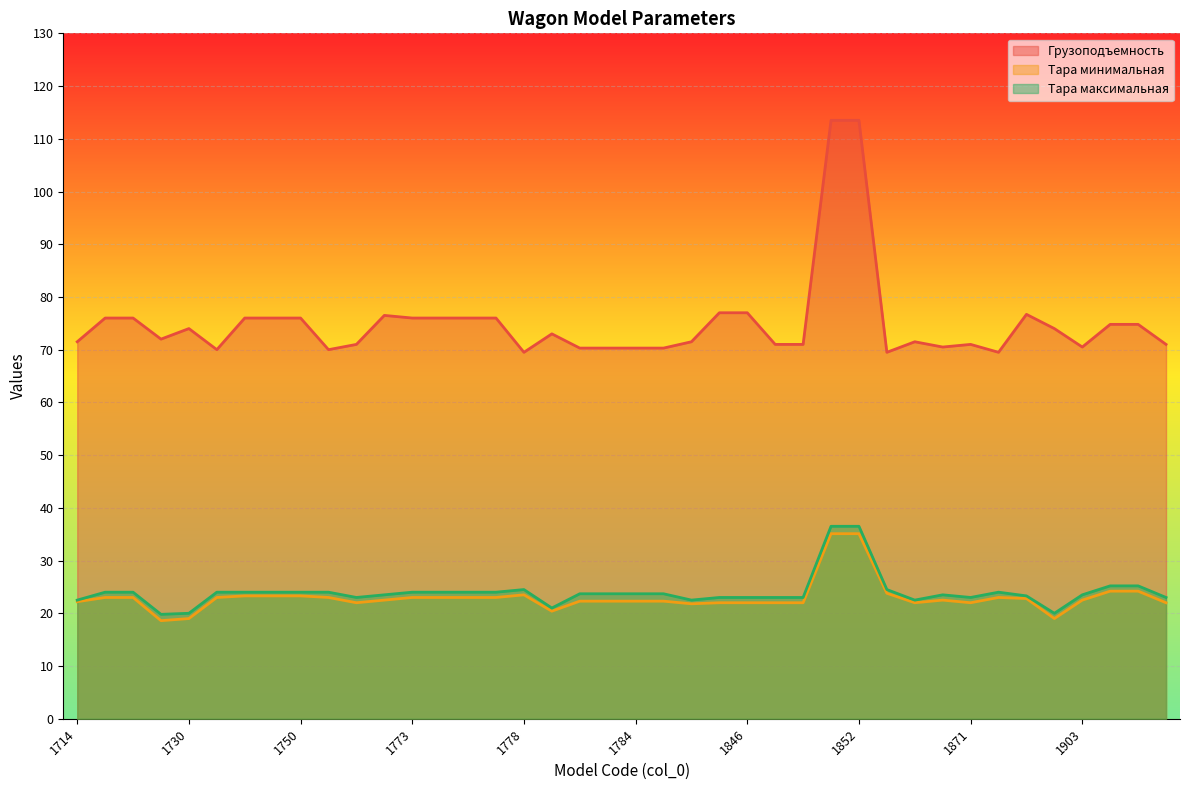

How many data points in Тара минимальная are above 22?

27